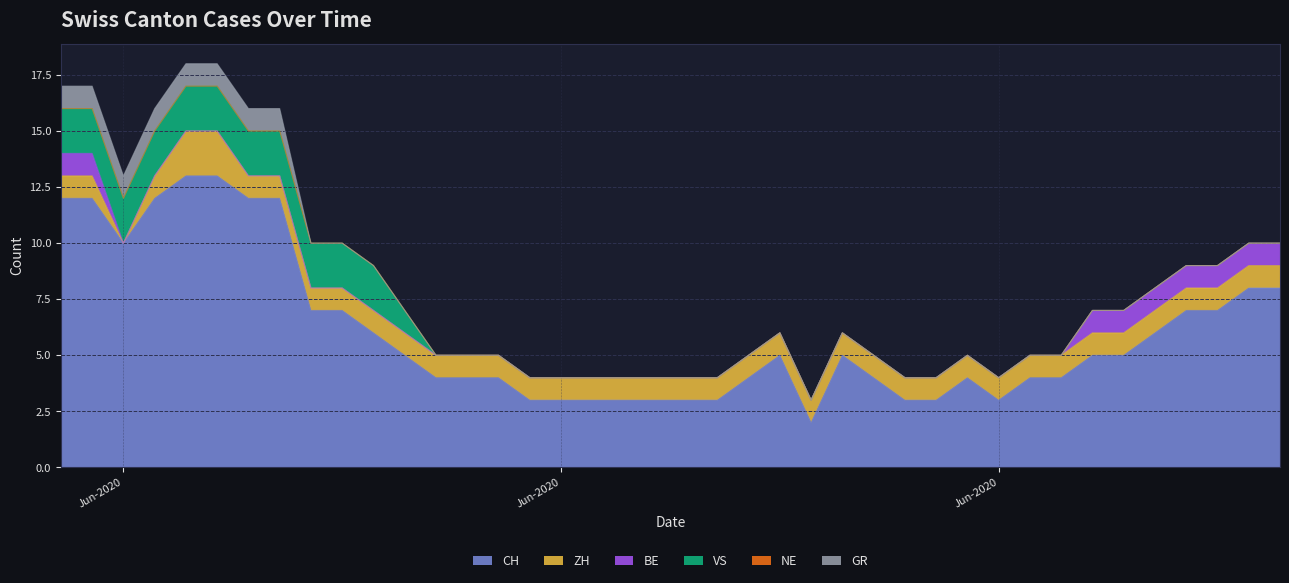

What is the sum of the BE values at 2020-07-06 and 2020-06-30?

1